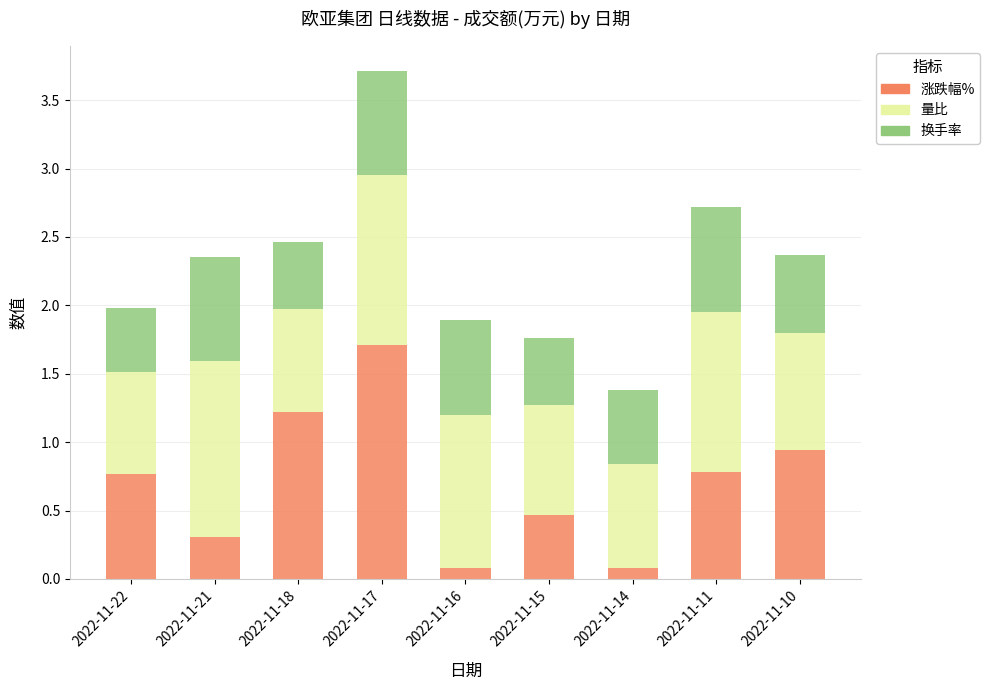

What is the highest value of the 涨跌幅% series?

1.7